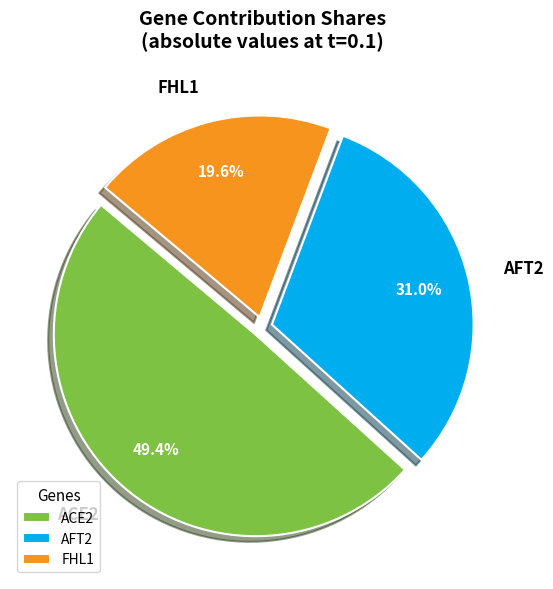

What is the smallest slice in the pie chart?

FHL1